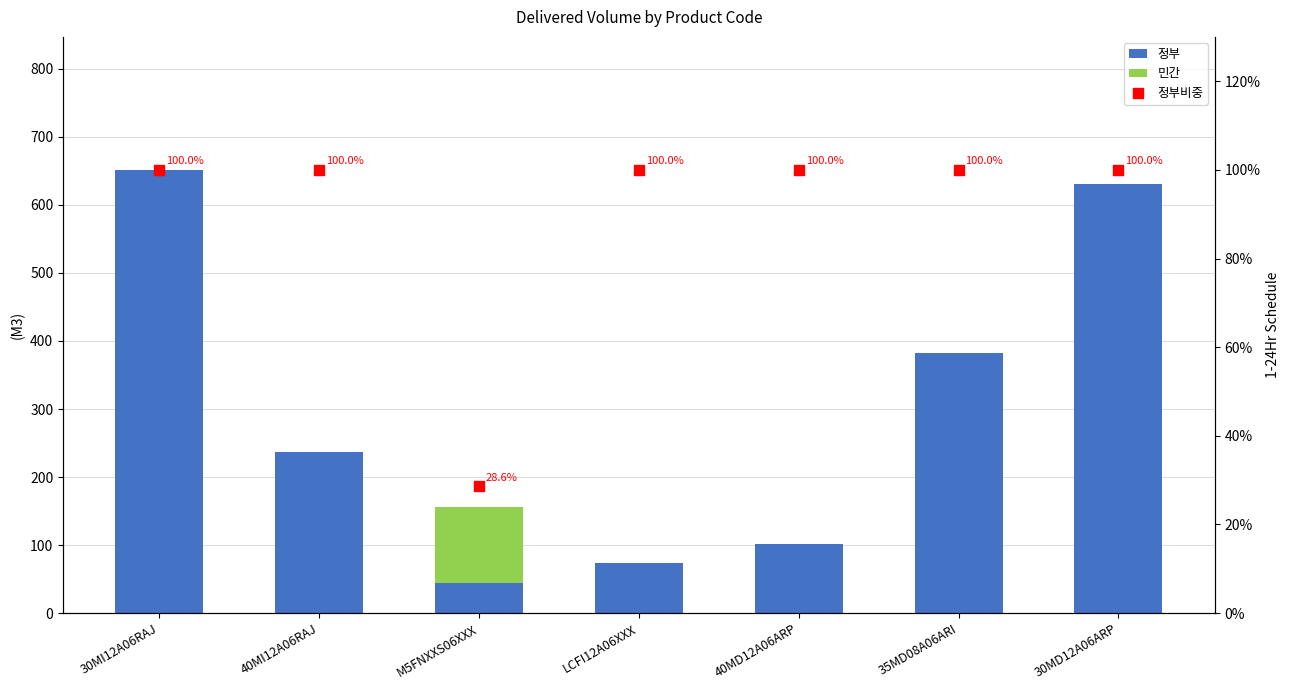

Which series reaches the minimum Y coordinate?

민간